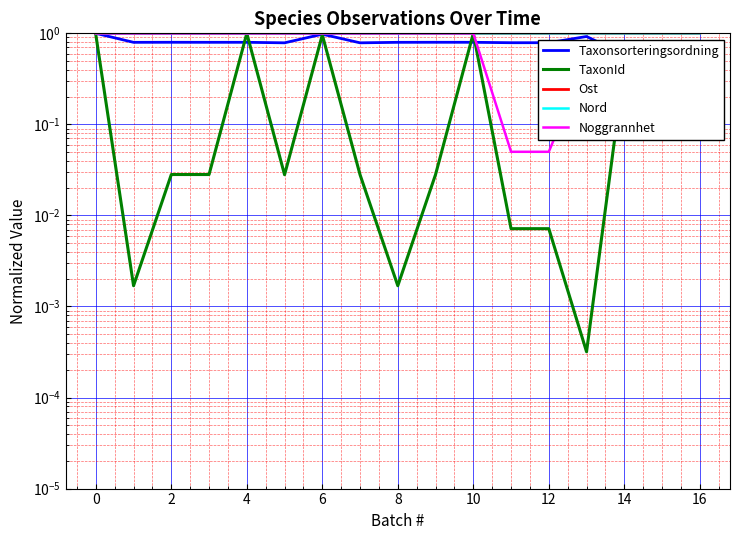

Which has a higher value, 6 or 2?

6